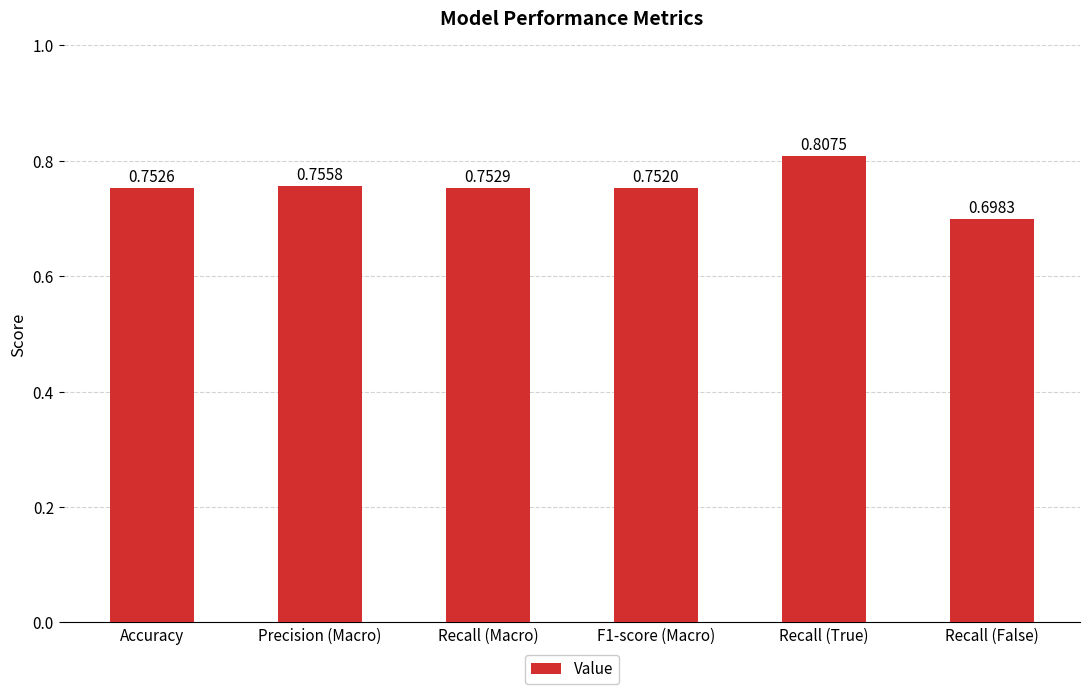

What value does the data have at Recall (False)?

0.7